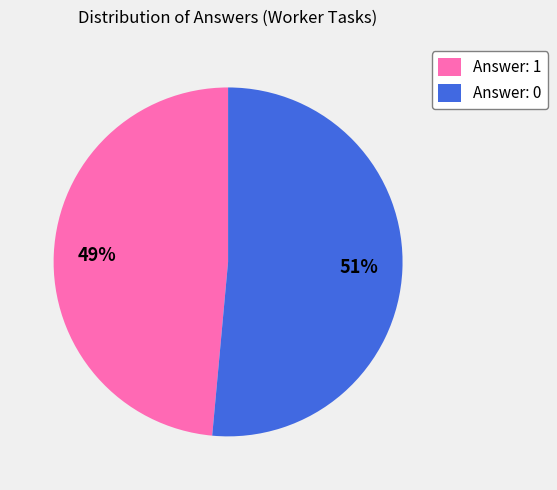

Which has a higher value, Answer: 0 or Answer: 1?

Answer: 0